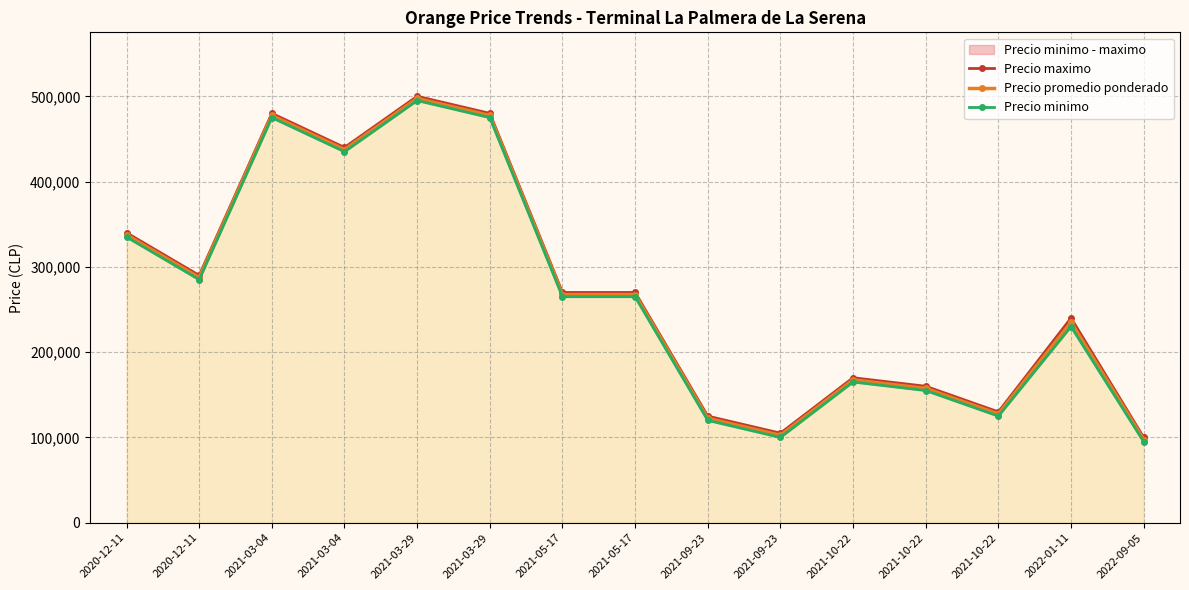

What is the value of the Precio promedio ponderado point at the 5th from the left?

497500